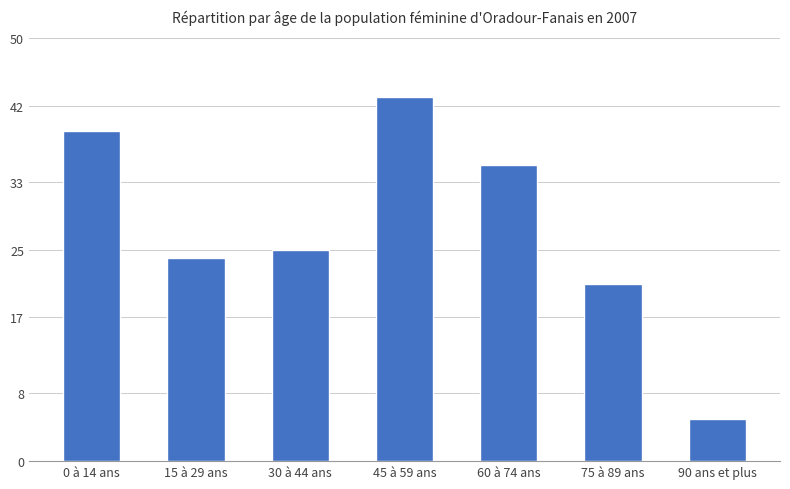

What is the sum of all values?

192